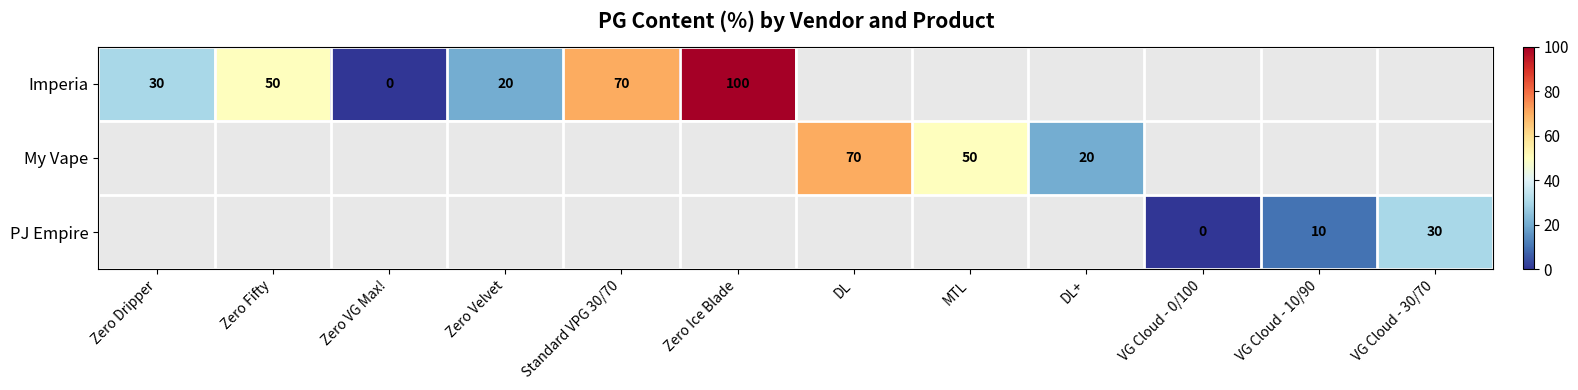

Is it true that Imperia equals 20 at Zero Velvet?

True